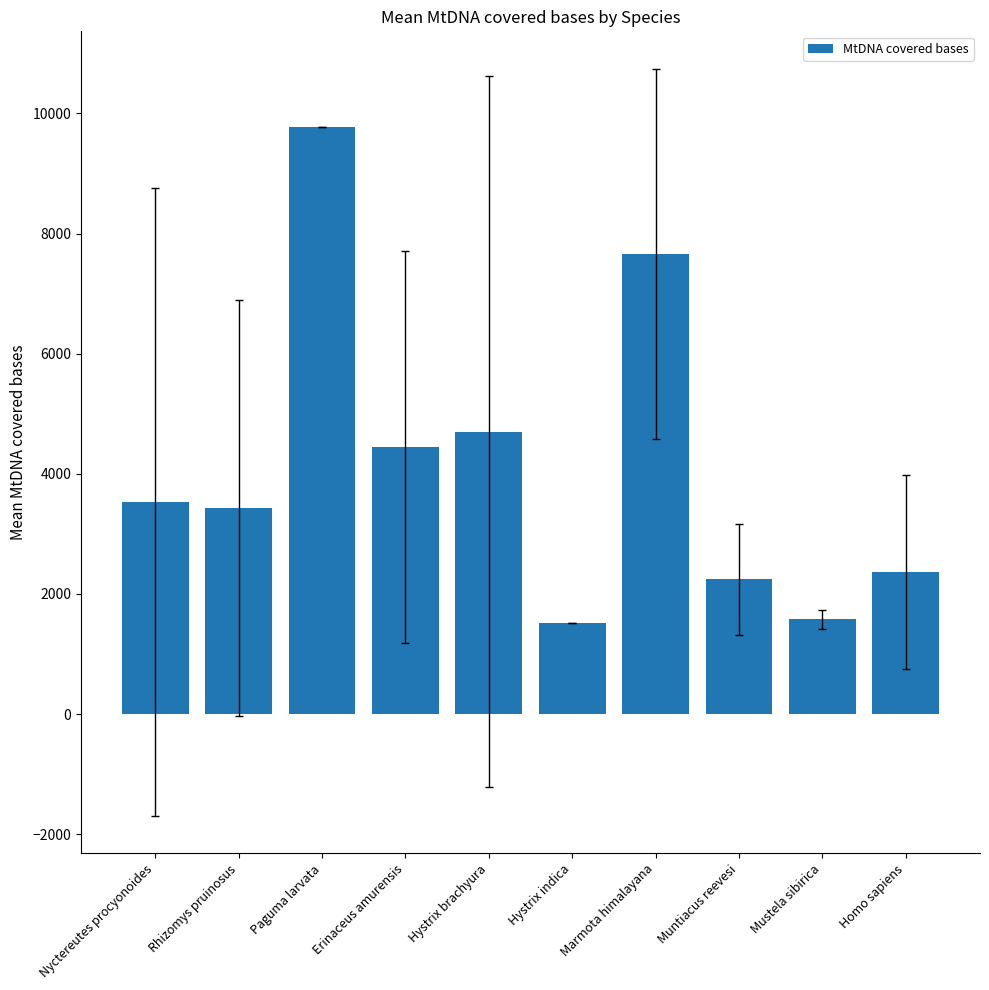

Which has a higher value, Paguma larvata or Hystrix brachyura?

Paguma larvata